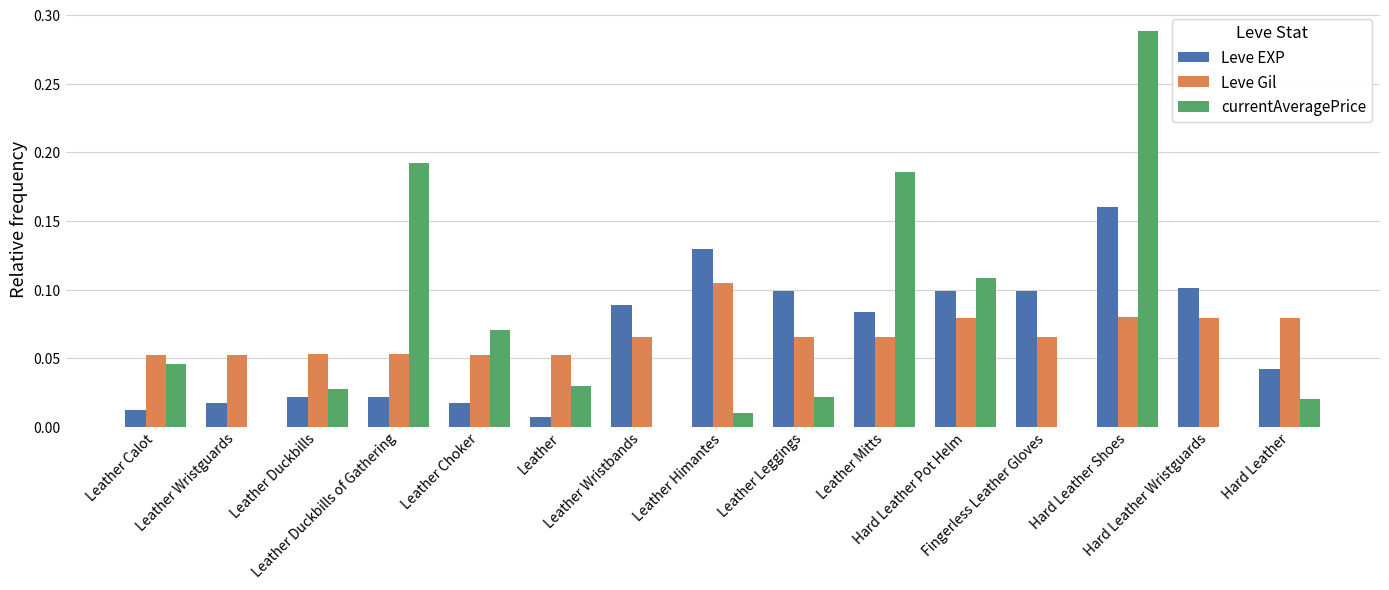

What is the sum of all Leve EXP values?

1.0